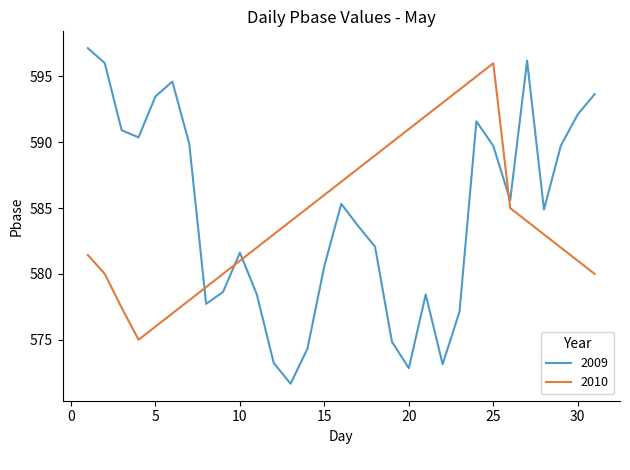

What is the sum of all 2010 values?

18114.9